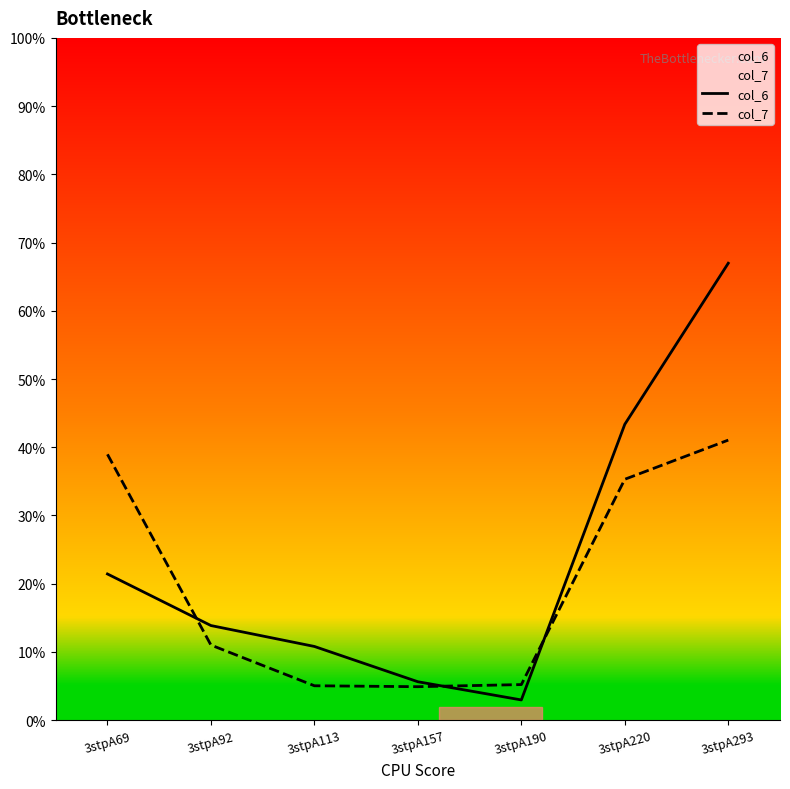

Read the col_6 value at 3stpA92.

13.9